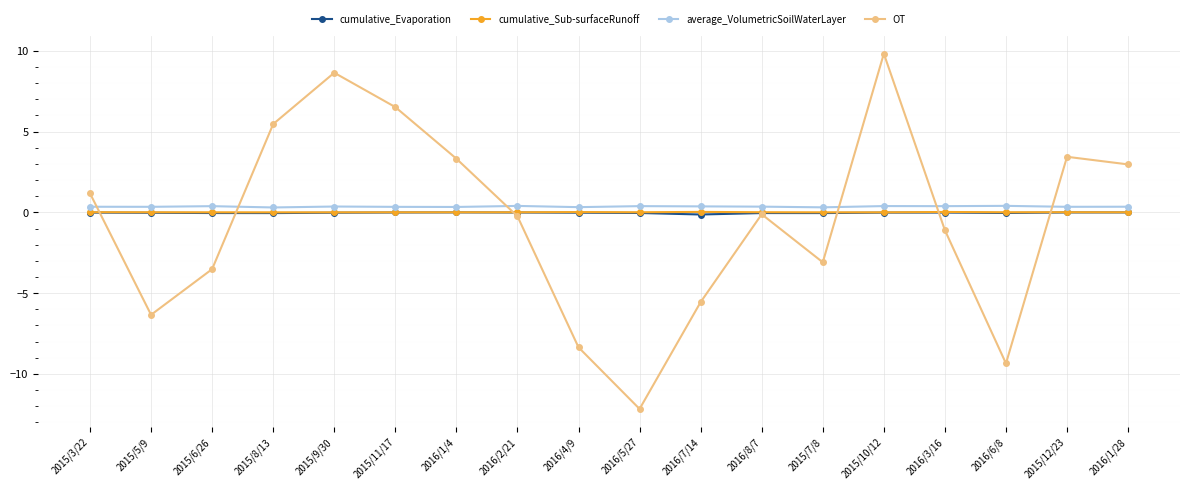

True or false: OT has a value of -0.1 at 2016/8/7.

True